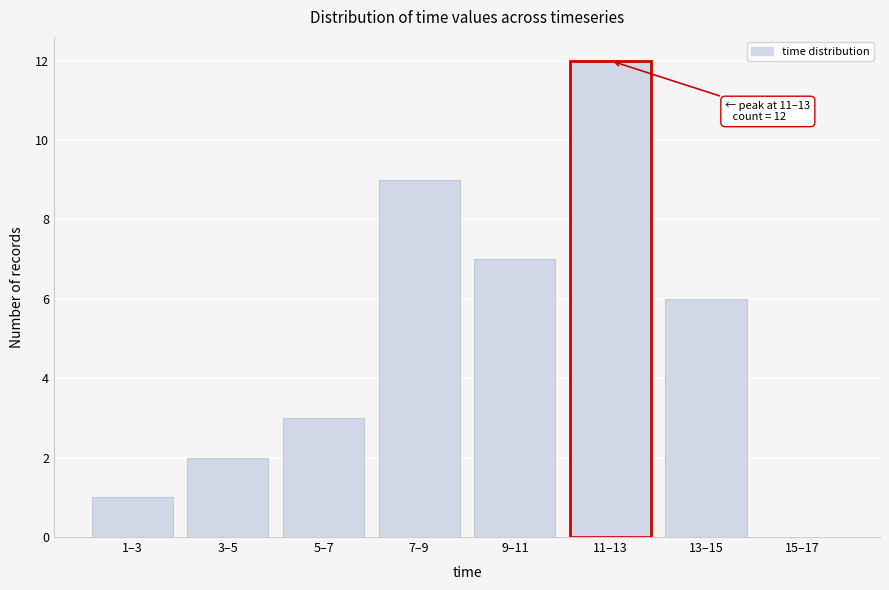

Reading left to right, transcribe all the data shown in this chart.

1–3=1	3–5=2	5–7=3	7–9=9	9–11=7	11–13=12	13–15=6	15–17=0